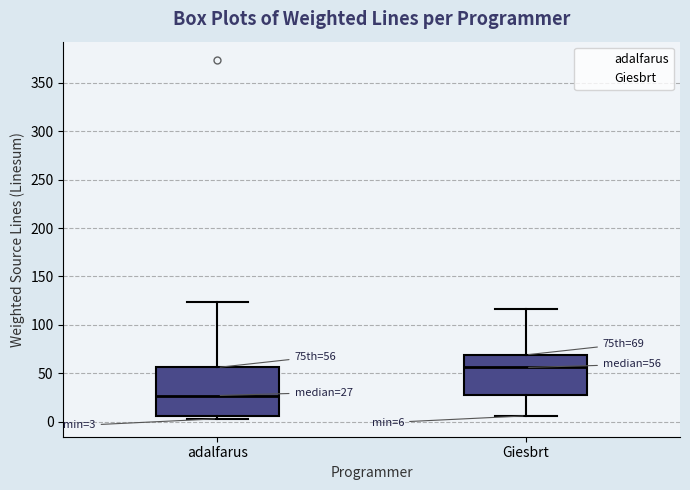

Which box has the highest median line?

Giesbrt